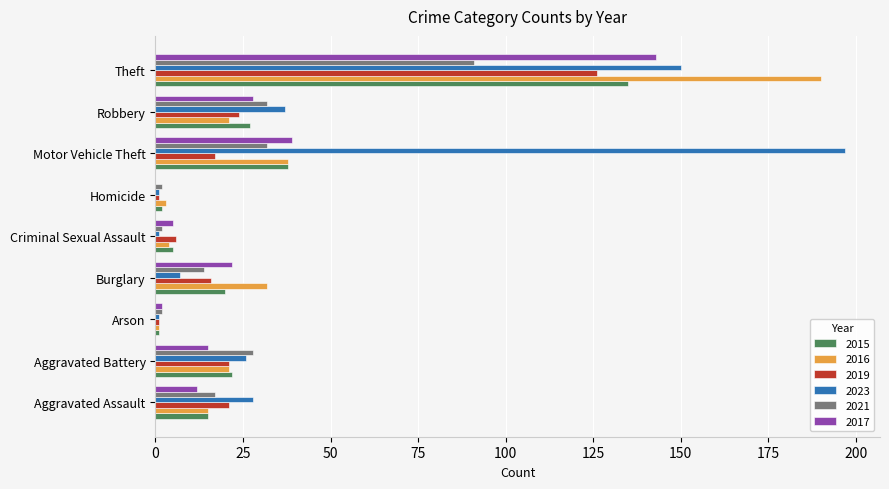

What is the maximum value shown in the chart?

197